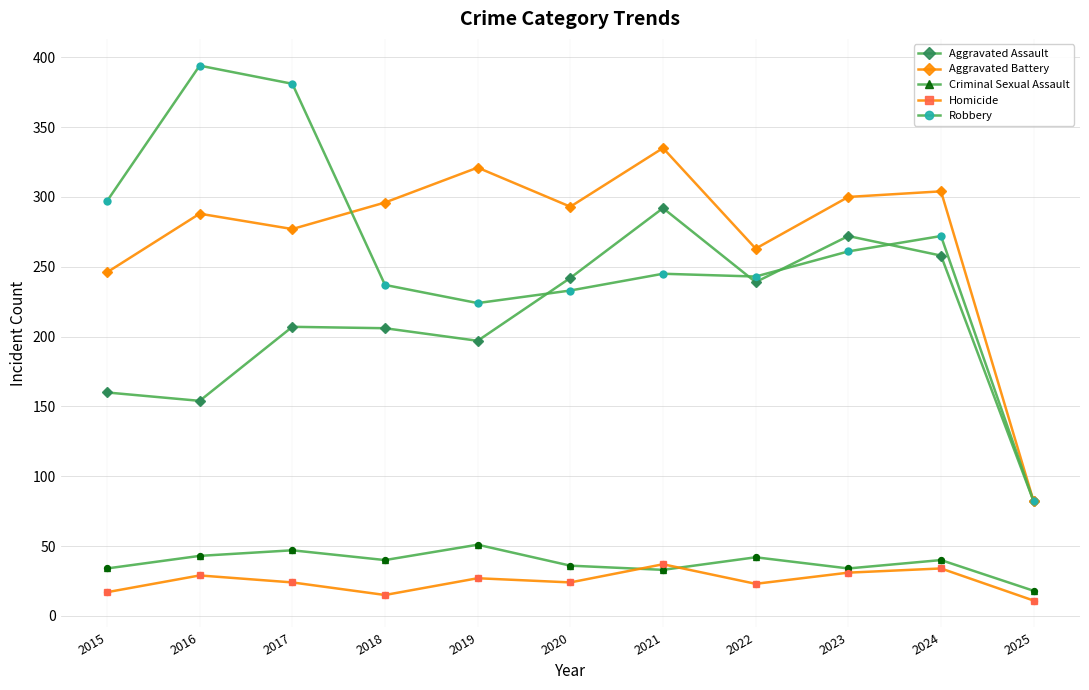

What are all the series names shown in the legend?

Aggravated Assault, Aggravated Battery, Criminal Sexual Assault, Homicide, Robbery